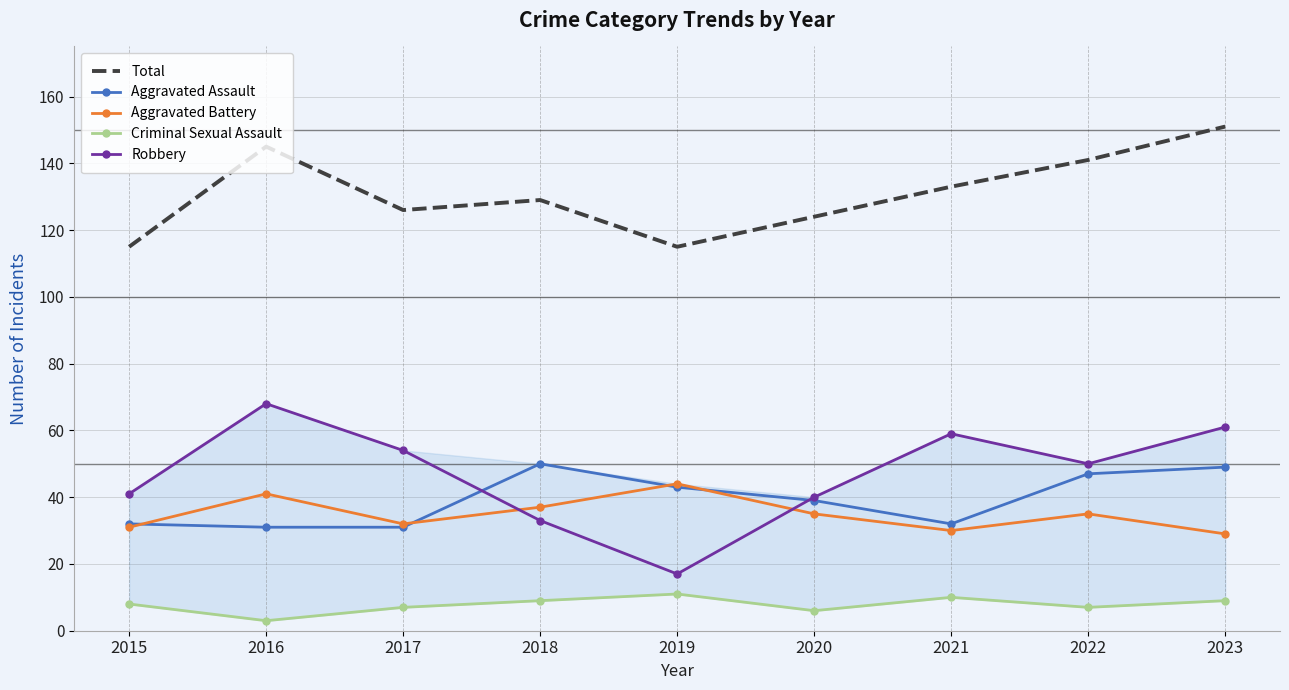

What is the difference between the Robbery values at 2017 and 2018?

21